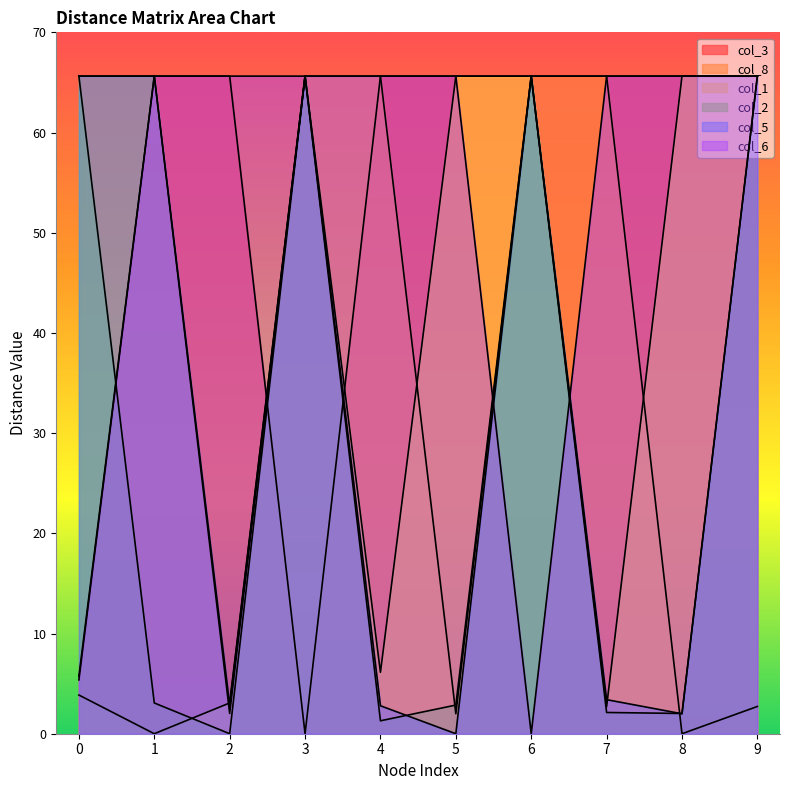

How many values in the col_5 series exceed 65?

5